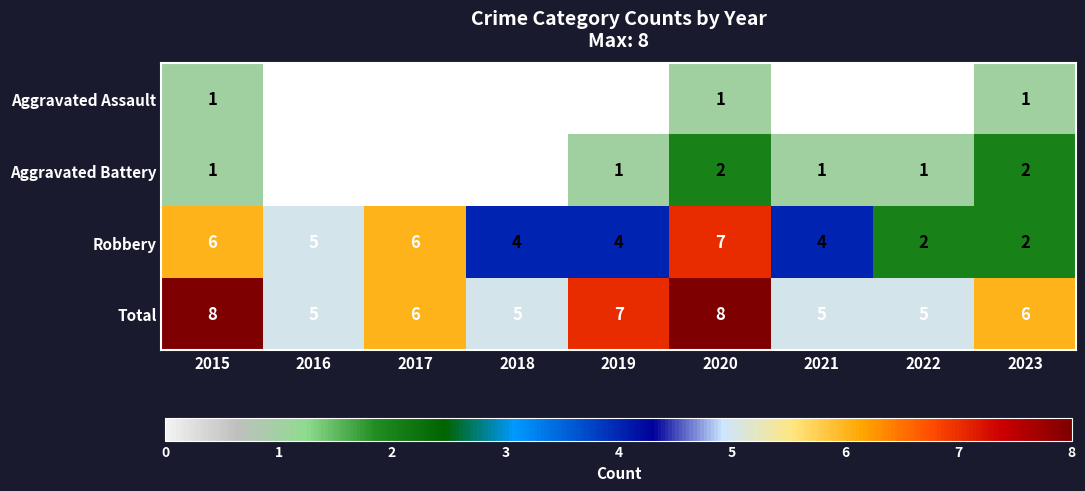

How many Robbery values are between 4 and 6?

6